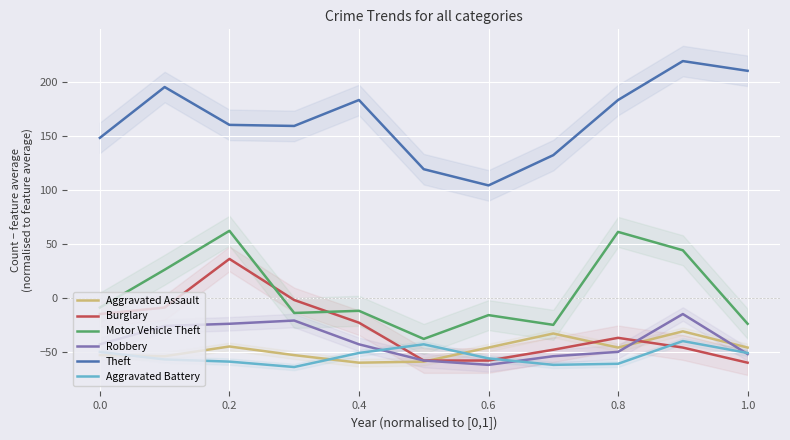

What position from the right is 0.0?

11